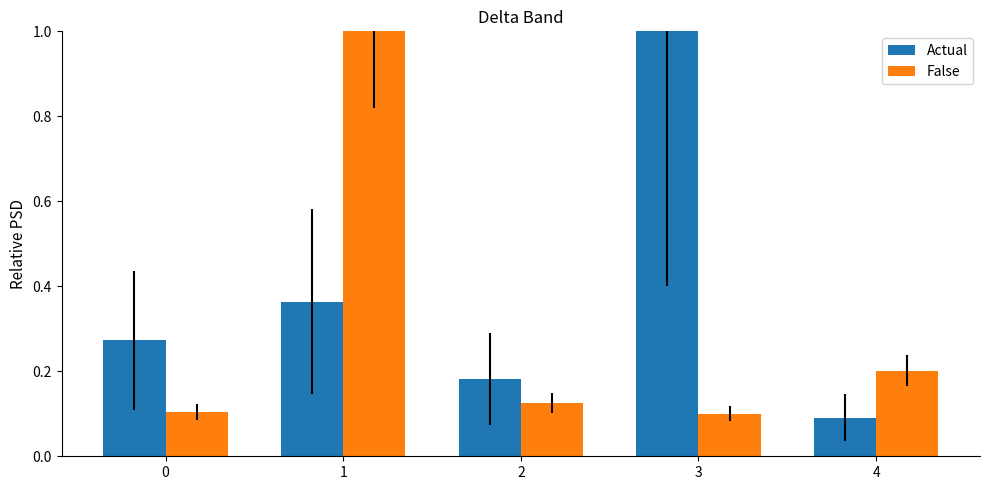

How many bars are there in each group?

2